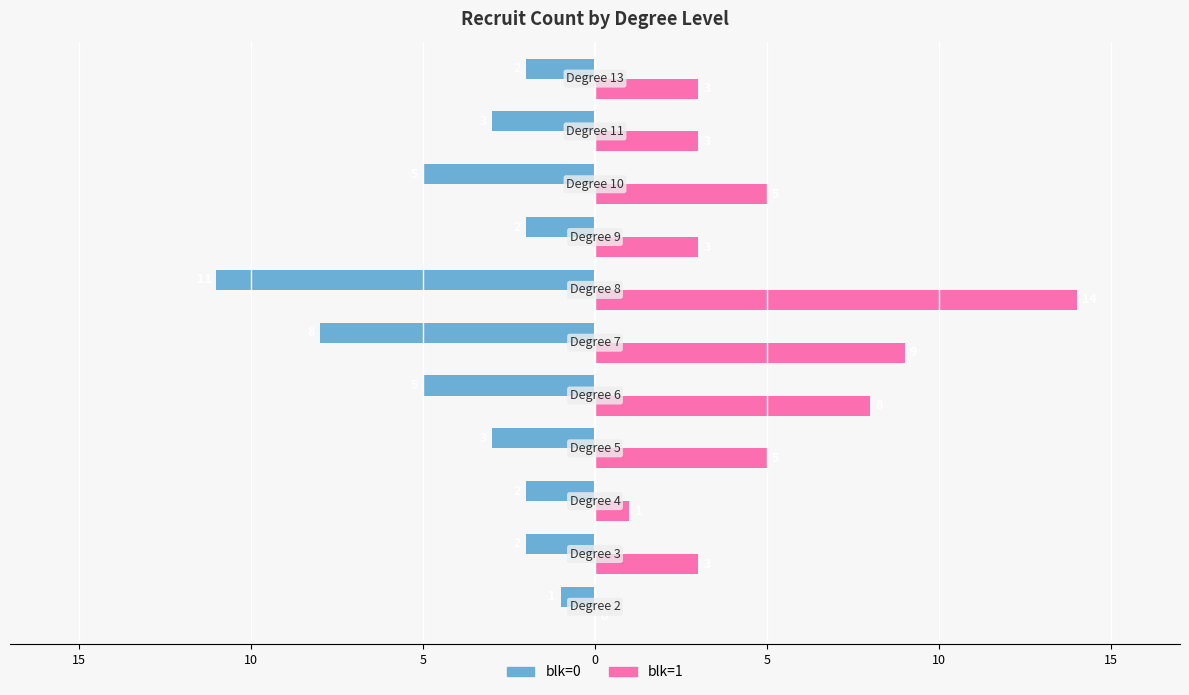

What are all the series names shown in the legend?

blk=0, blk=1